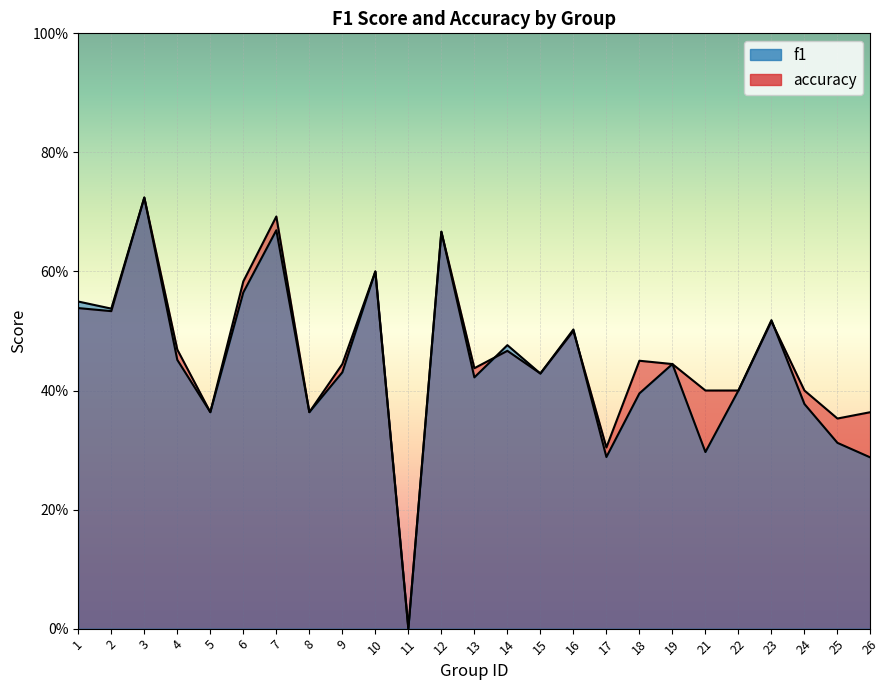

What value does the accuracy series have at 2?

0.5